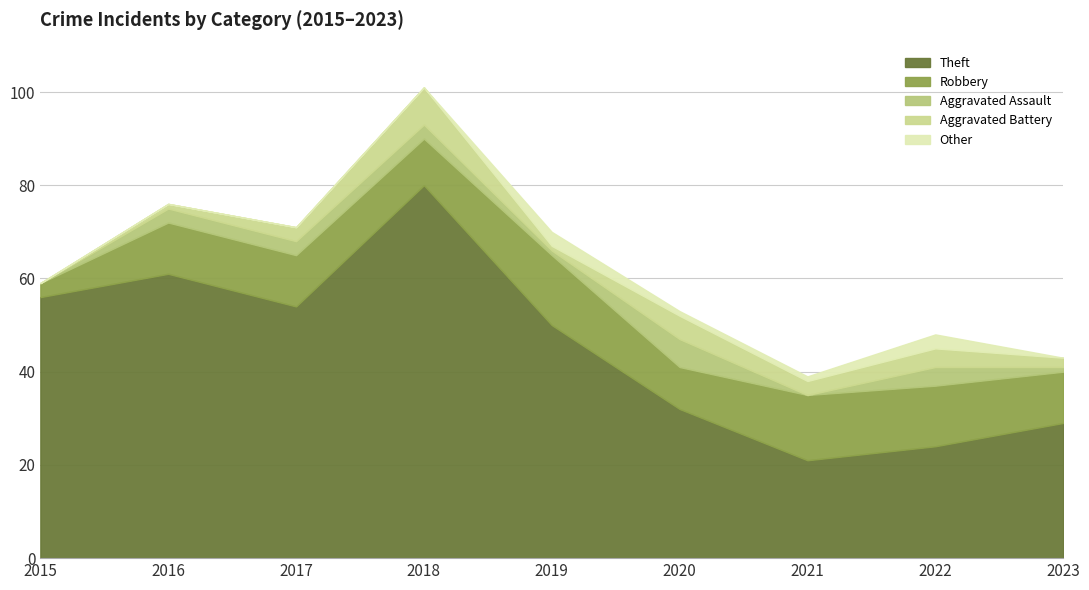

True or false: Aggravated Assault has a value of 1 at 2022.

False